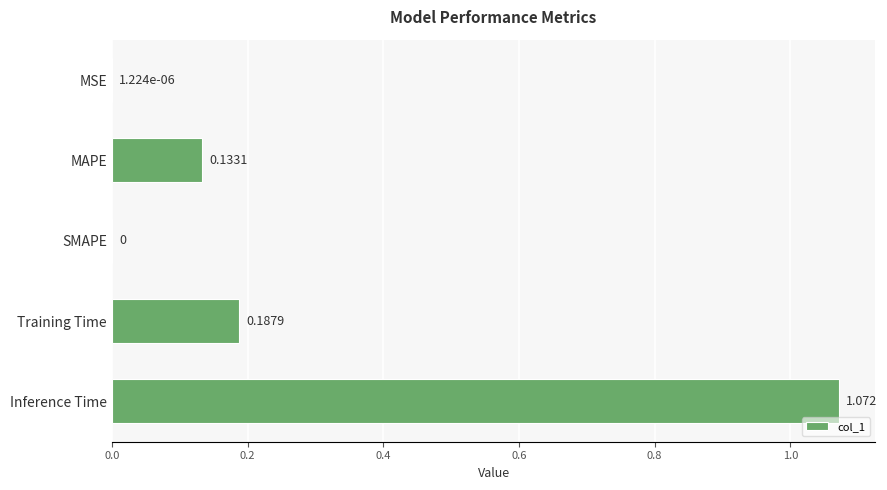

At which category does the chart reach its peak across all series?

Inference Time